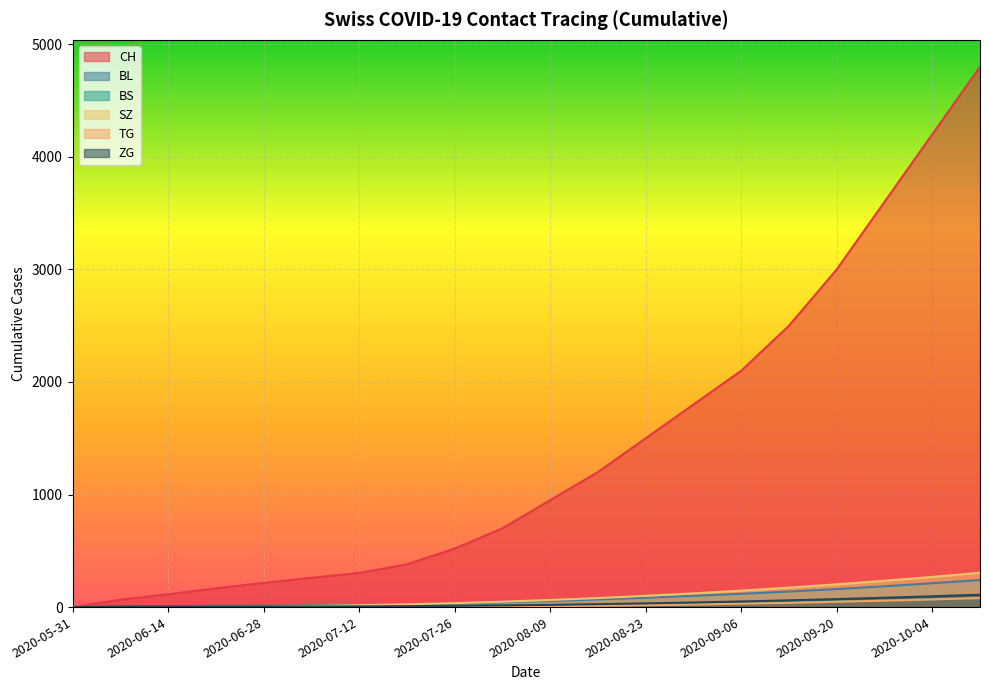

How many times do SZ and ZG cross each other?

1